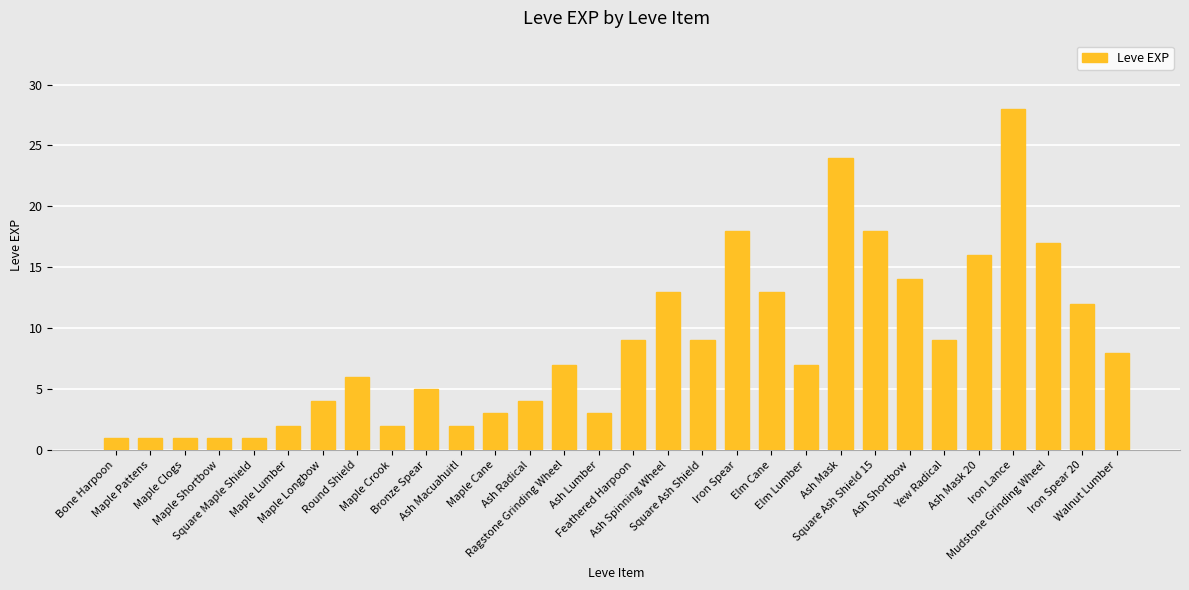

The chart shows a value of 8 at Walnut Lumber. True or false?

True